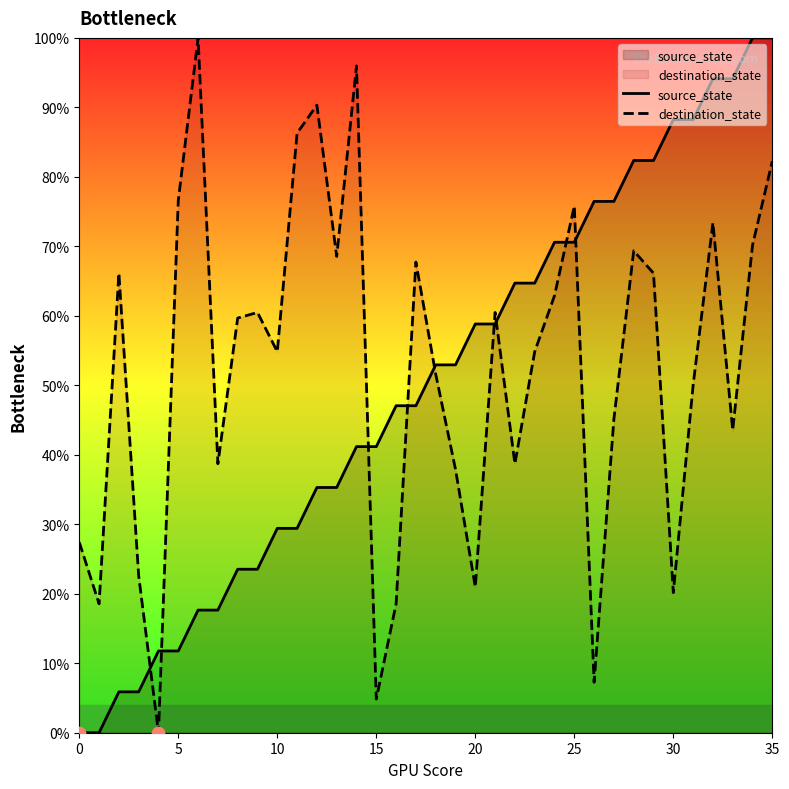

At how many categories does at least one series exceed 52?

29